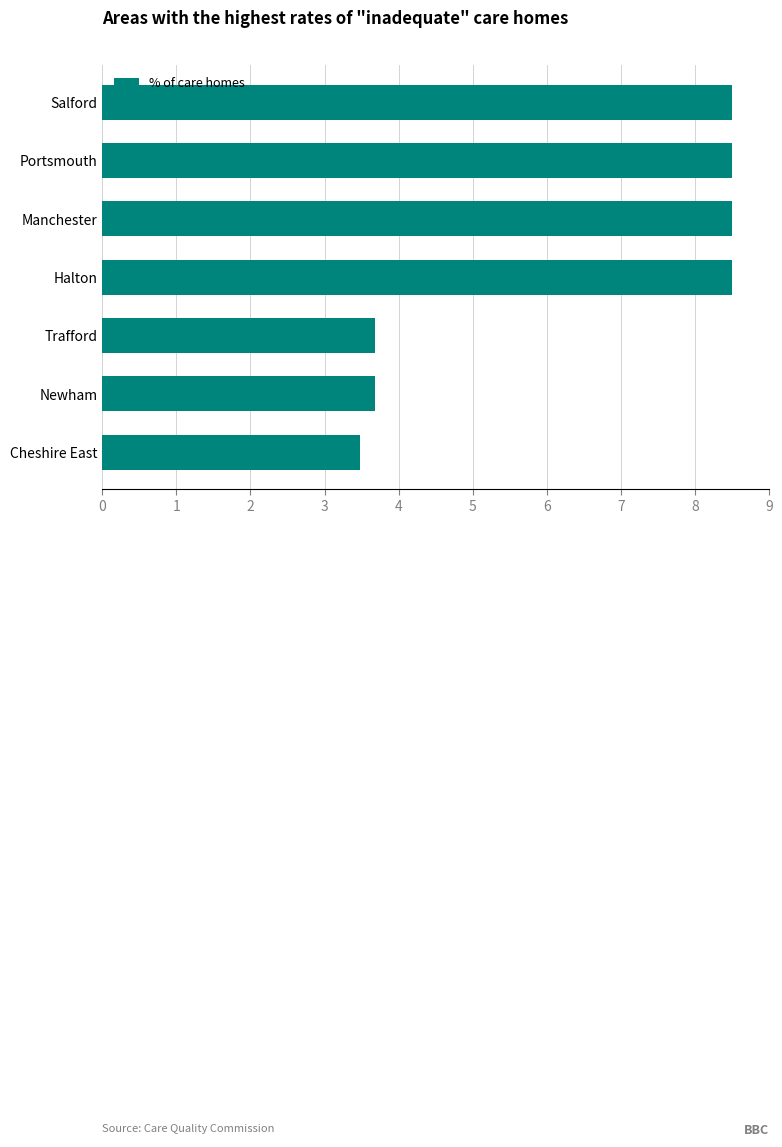

Reading bottom to top, extract all data points from this chart.

3.5	3.7	3.7	8.5	8.5	8.5	8.5